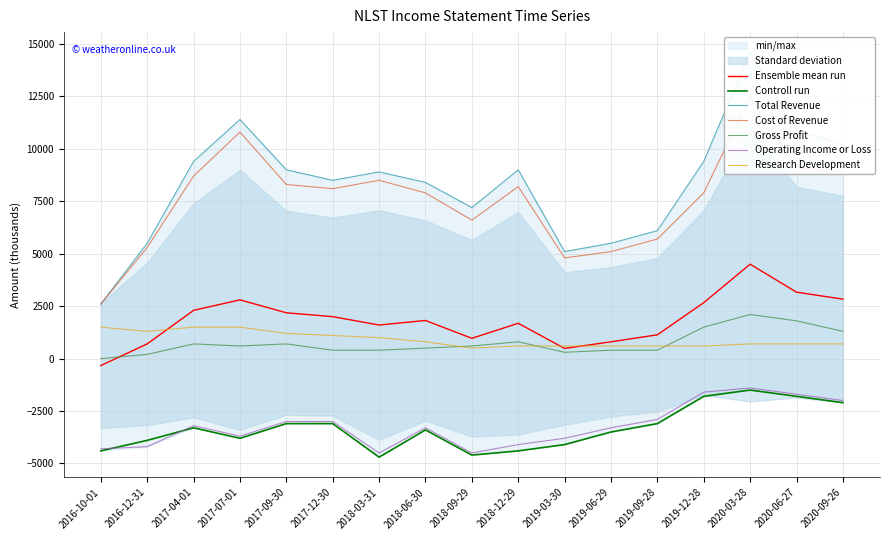

The value of Research Development at 2019-03-30 is 600. True or false?

True